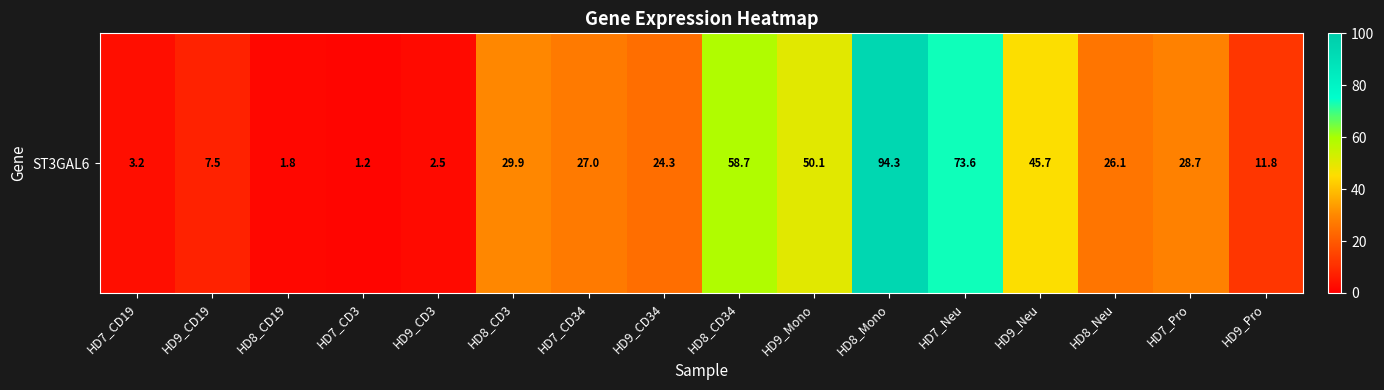

Reading left to right, what are all the values shown in this chart?

3.2	7.5	1.8	1.2	2.5	29.9	27.0	24.3	58.7	50.1	94.3	73.6	45.7	26.1	28.7	11.8